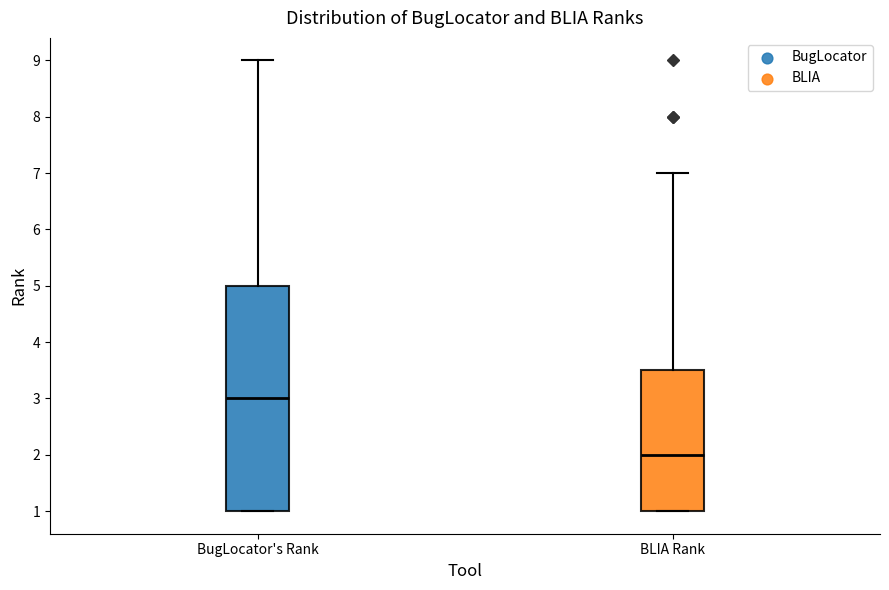

Reading left to right, transcribe this box plot: for each box, give where its median line is, the range the box spans, and where its two whiskers end, as read against the y-axis. The values are not printed on the chart, so give them approximately, as read against the axis.

BugLocator's Rank: median 3.0, box 1.0 to 5.0, whiskers 1.0 to 9.0
BLIA Rank: median 2.0, box 1.0 to 3.5, whiskers 1.0 to 7.0